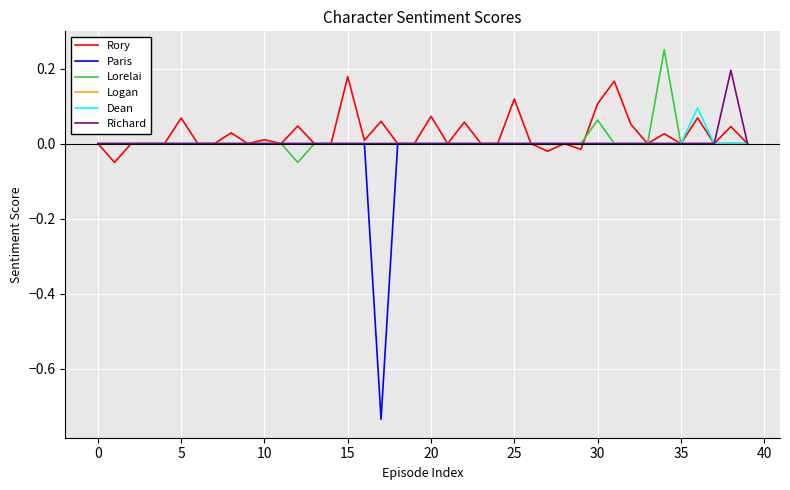

Which series has the widest spread of values?

Paris